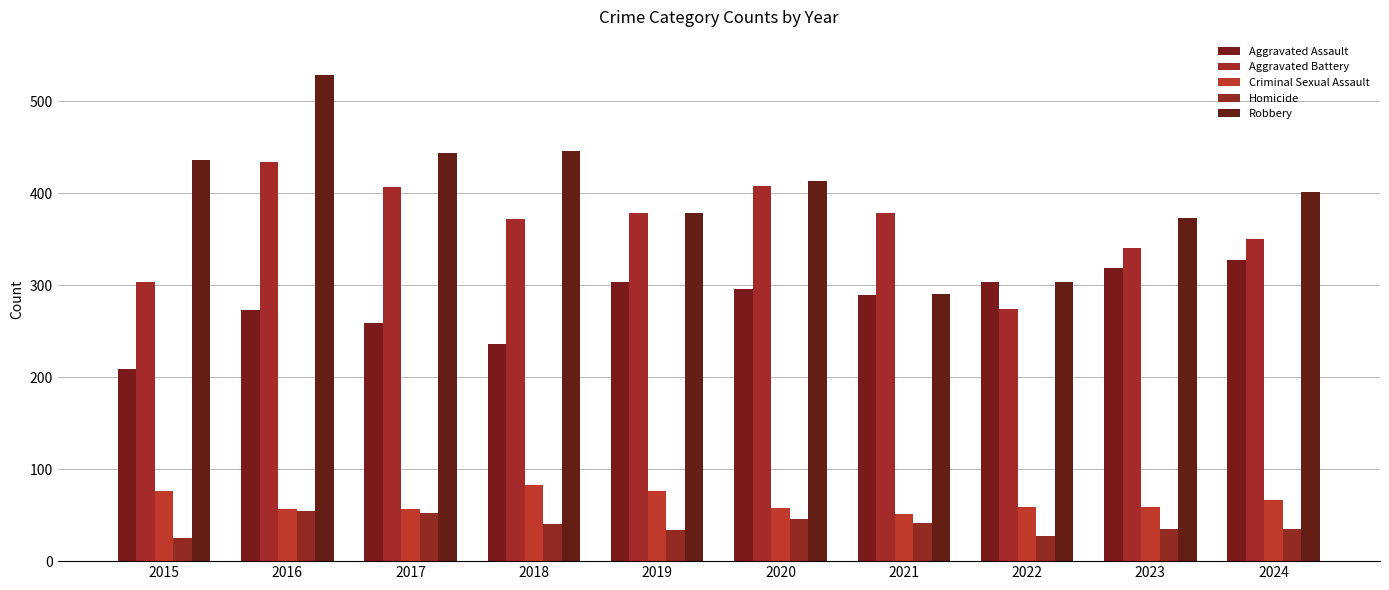

What are all the series names shown in the legend?

Aggravated Assault, Aggravated Battery, Criminal Sexual Assault, Homicide, Robbery